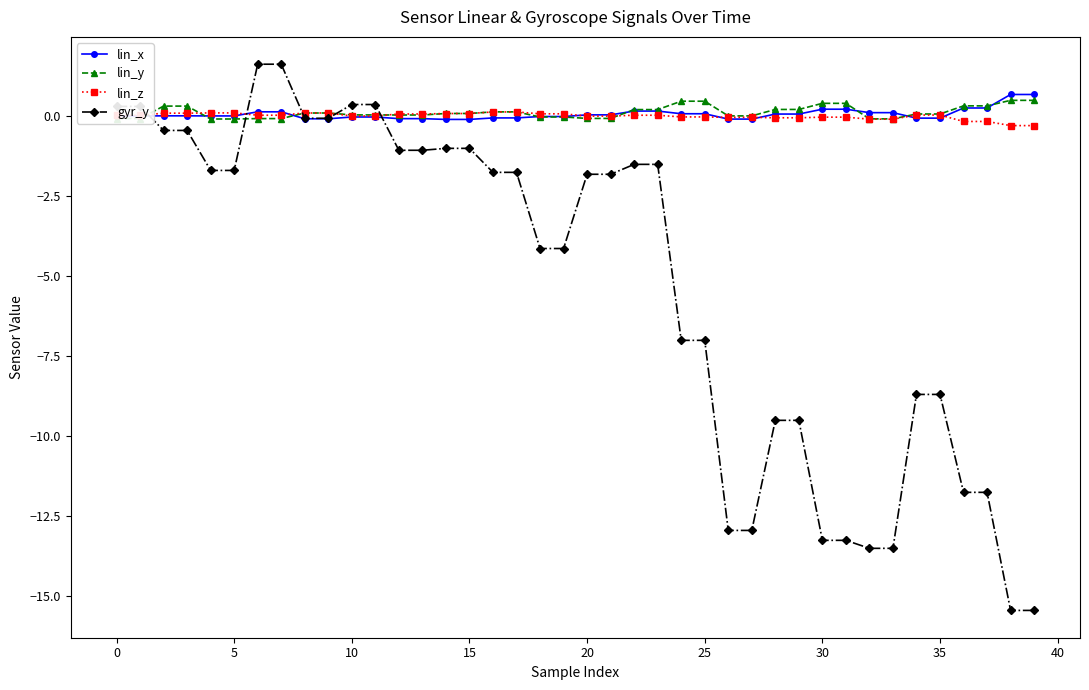

What is the smallest value displayed?

-15.4